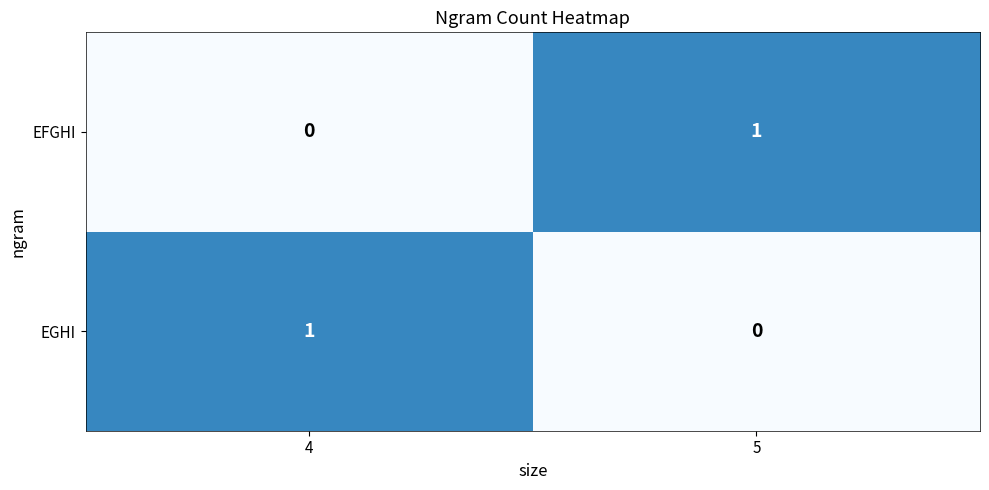

At how many categories does at least one series exceed 0?

2